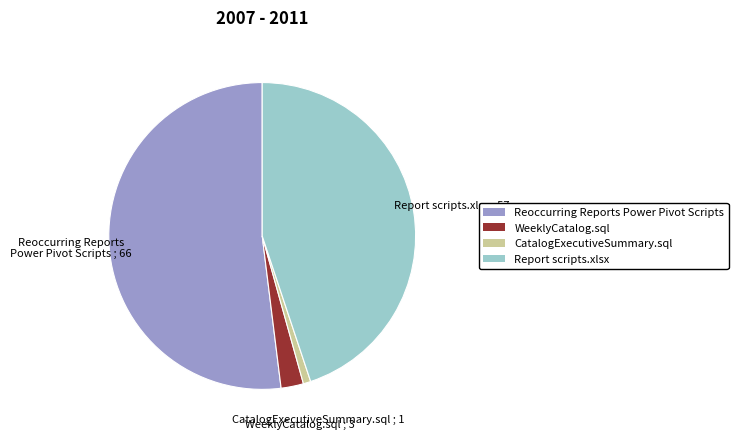

Rank the categories by value from lowest to highest.

CatalogExecutiveSummary.sql, WeeklyCatalog.sql, Report scripts.xlsx, Reoccurring Reports Power Pivot Scripts